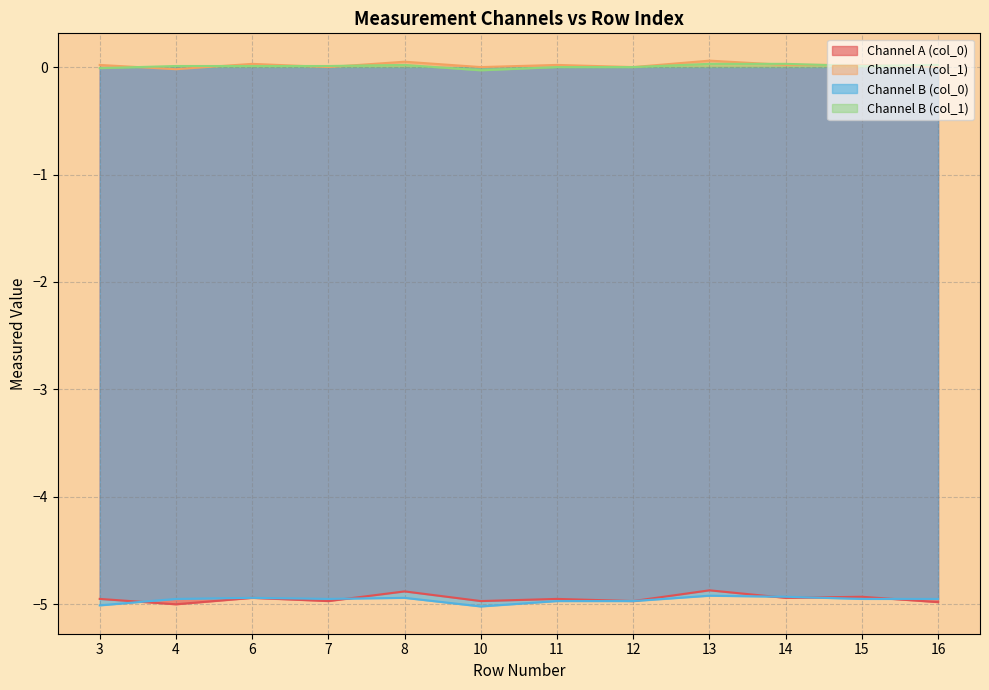

Count the number of data series in this chart.

4